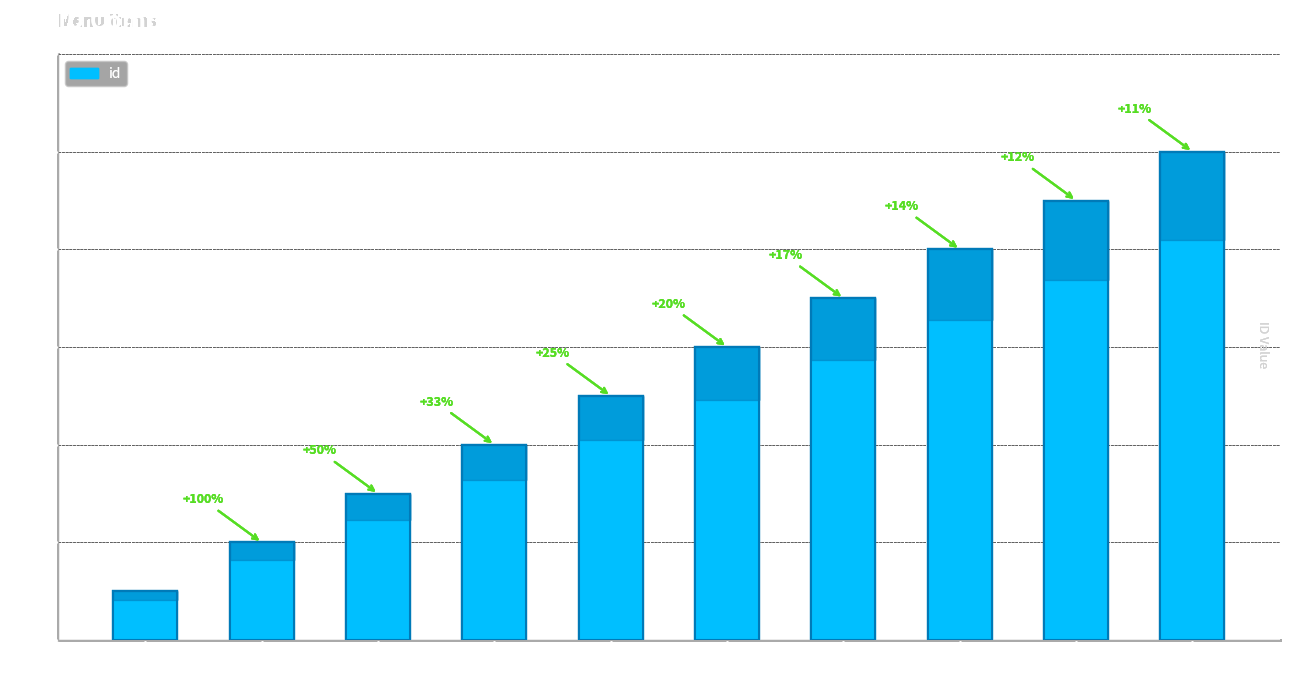

What is the change in value from ability Hat Iraq to Representative?

+7